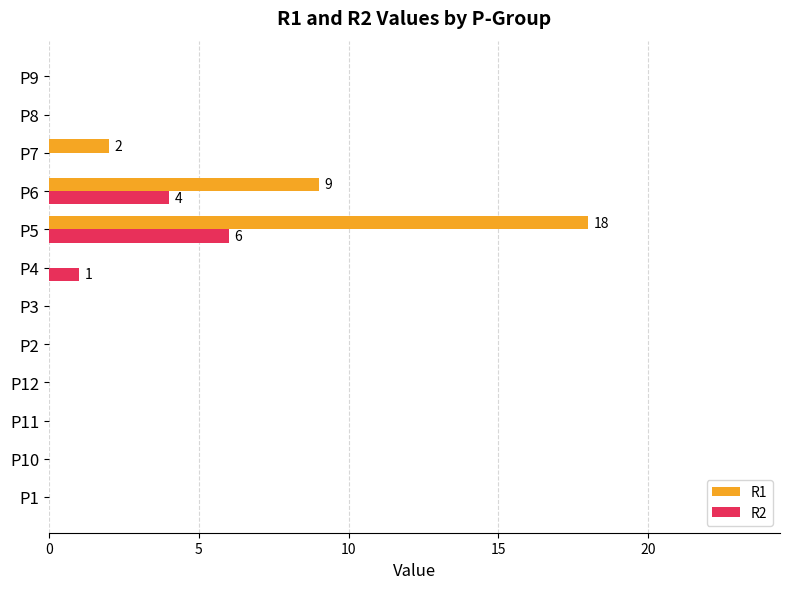

Which series has the largest range (max minus min)?

R1